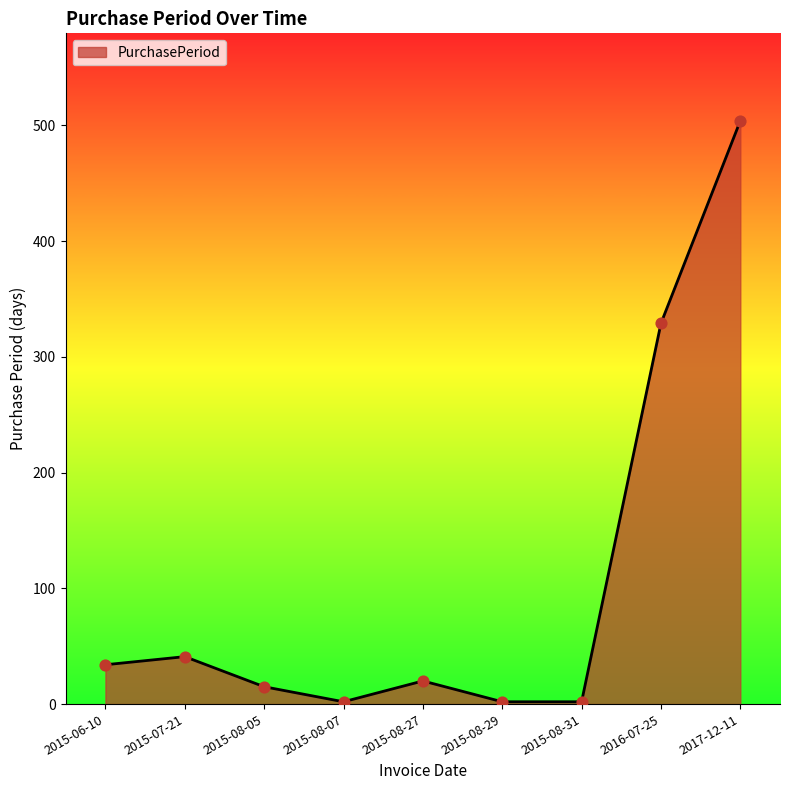

Between 2017-12-11 and 2015-06-10, which is larger?

2017-12-11